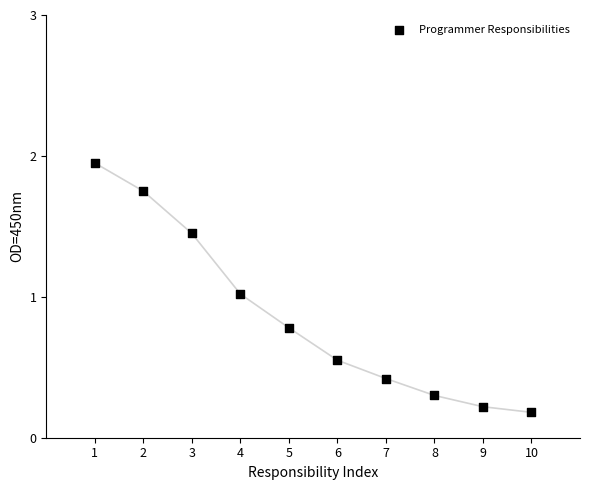

What is the average X value?

5.5